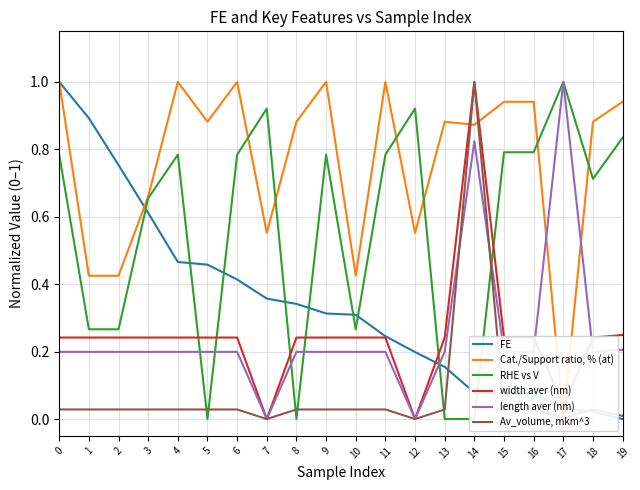

Which has a higher value, 1 or 18?

1